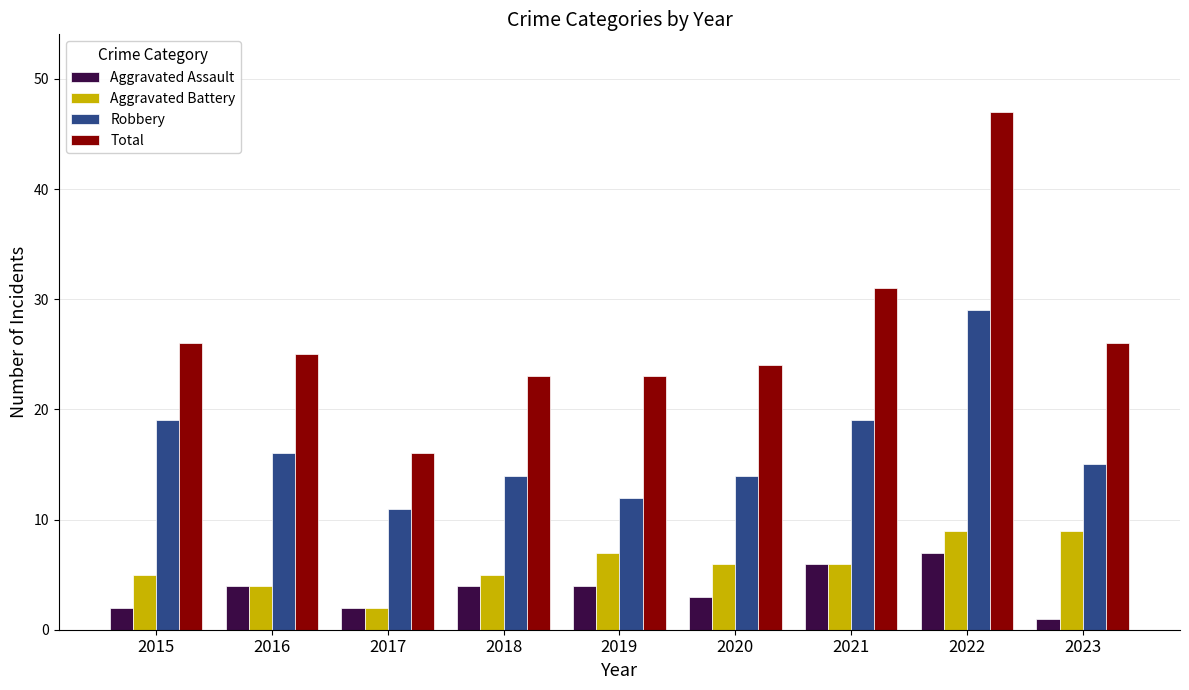

At which category is the sum across all series the highest?

2022